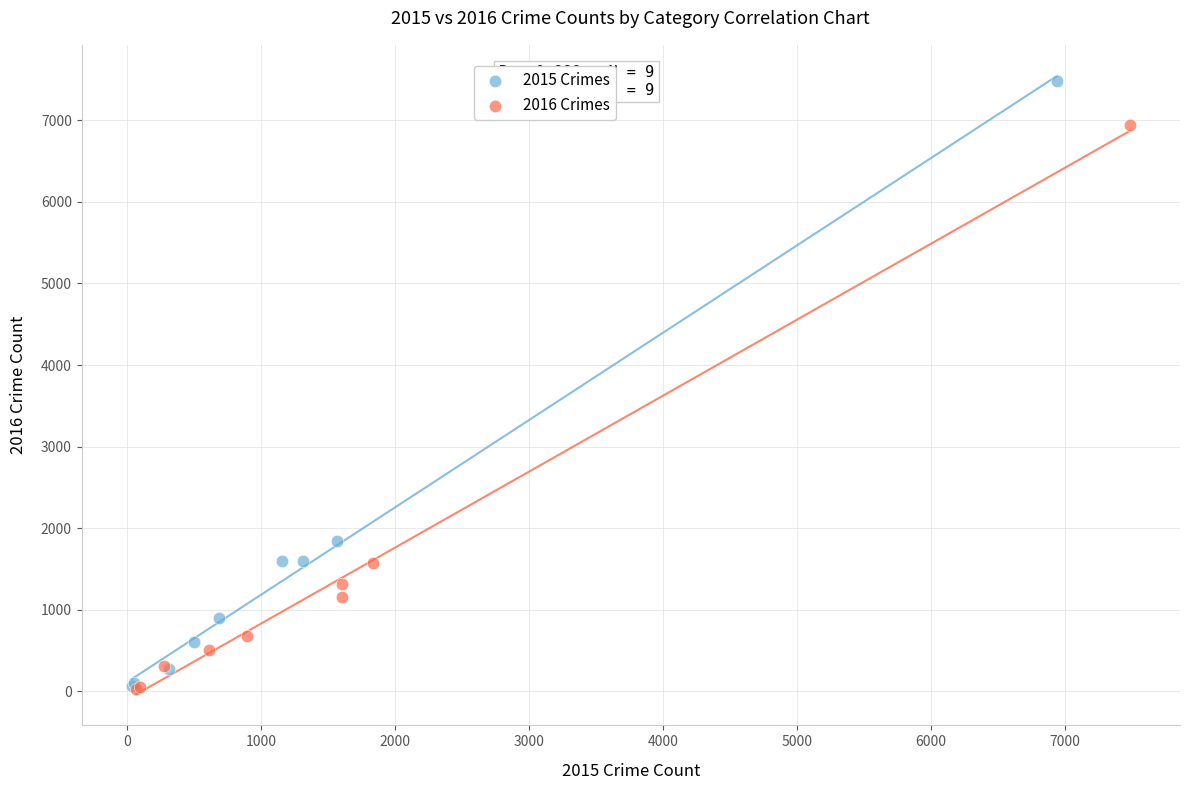

What are all the series names shown in the legend?

2015 Crimes, 2016 Crimes